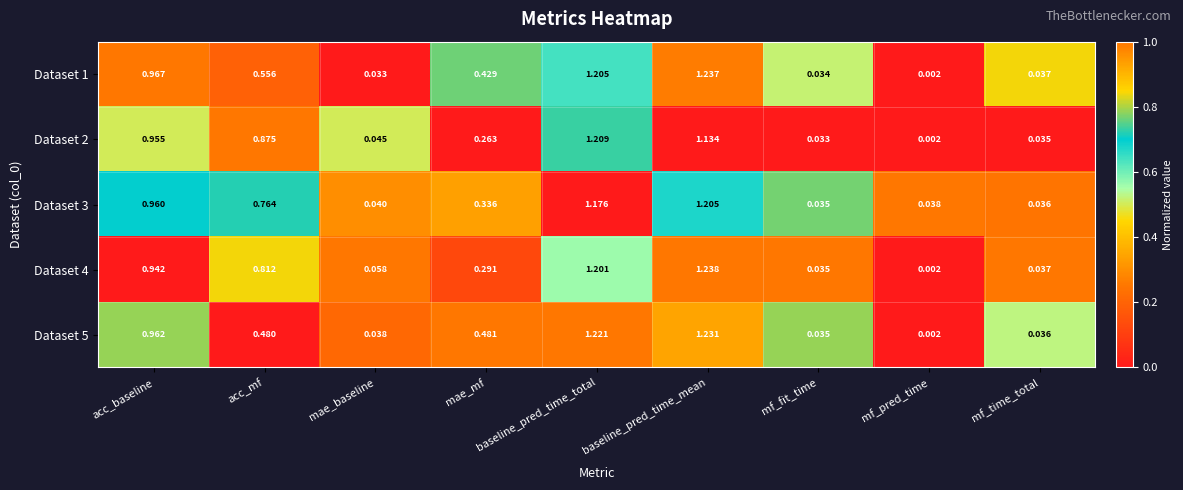

At which label is Dataset 5 closest to 0?

mf_pred_time